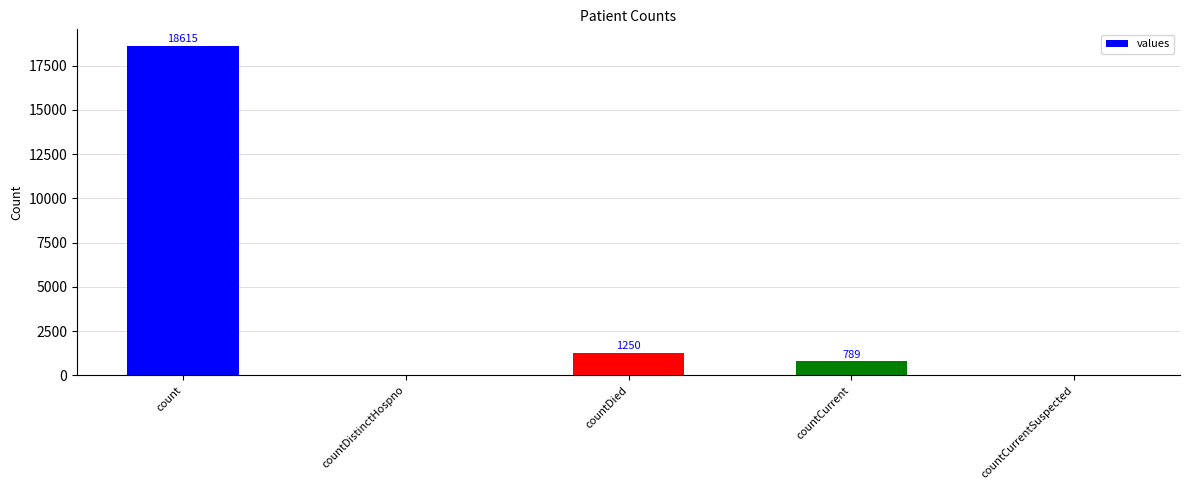

Which label corresponds to the largest value in the chart?

count